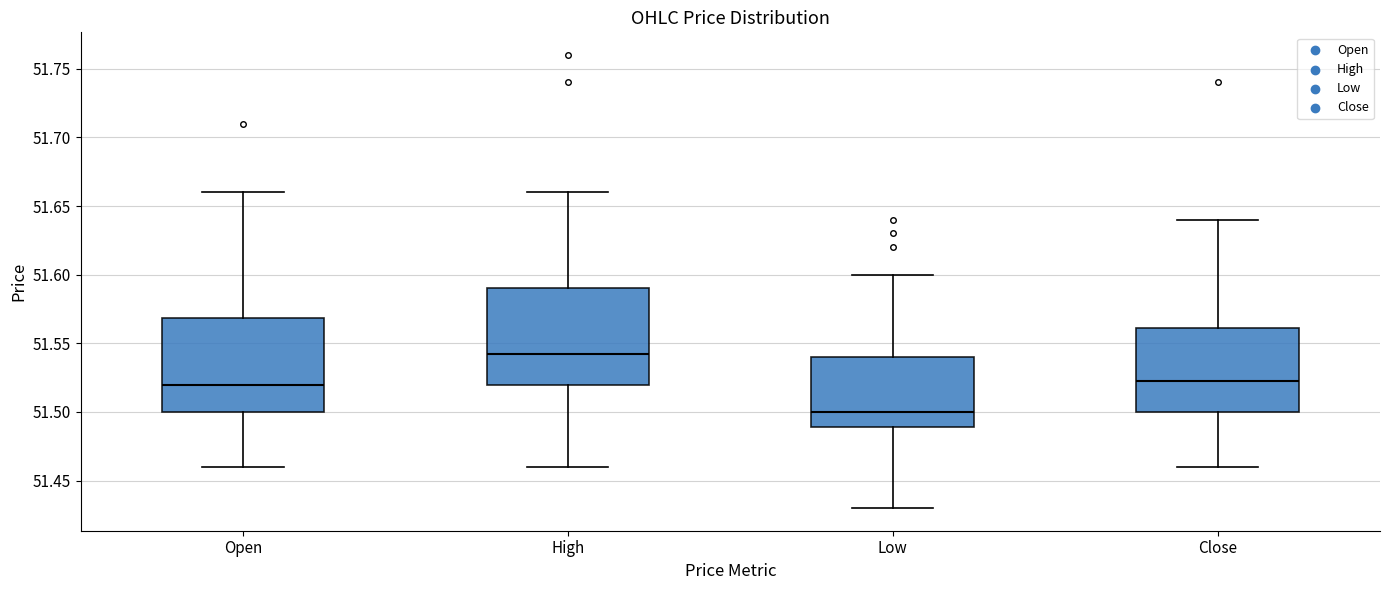

Reading left to right, transcribe this box plot: for each box, give where its median line is, the range the box spans, and where its two whiskers end, as read against the y-axis. The values are not printed on the chart, so give them approximately, as read against the axis.

Open: median 51.520, box 51.500 to 51.570, whiskers 51.460 to 51.660
High: median 51.545, box 51.520 to 51.590, whiskers 51.460 to 51.660
Low: median 51.500, box 51.490 to 51.540, whiskers 51.430 to 51.600
Close: median 51.525, box 51.500 to 51.560, whiskers 51.460 to 51.640